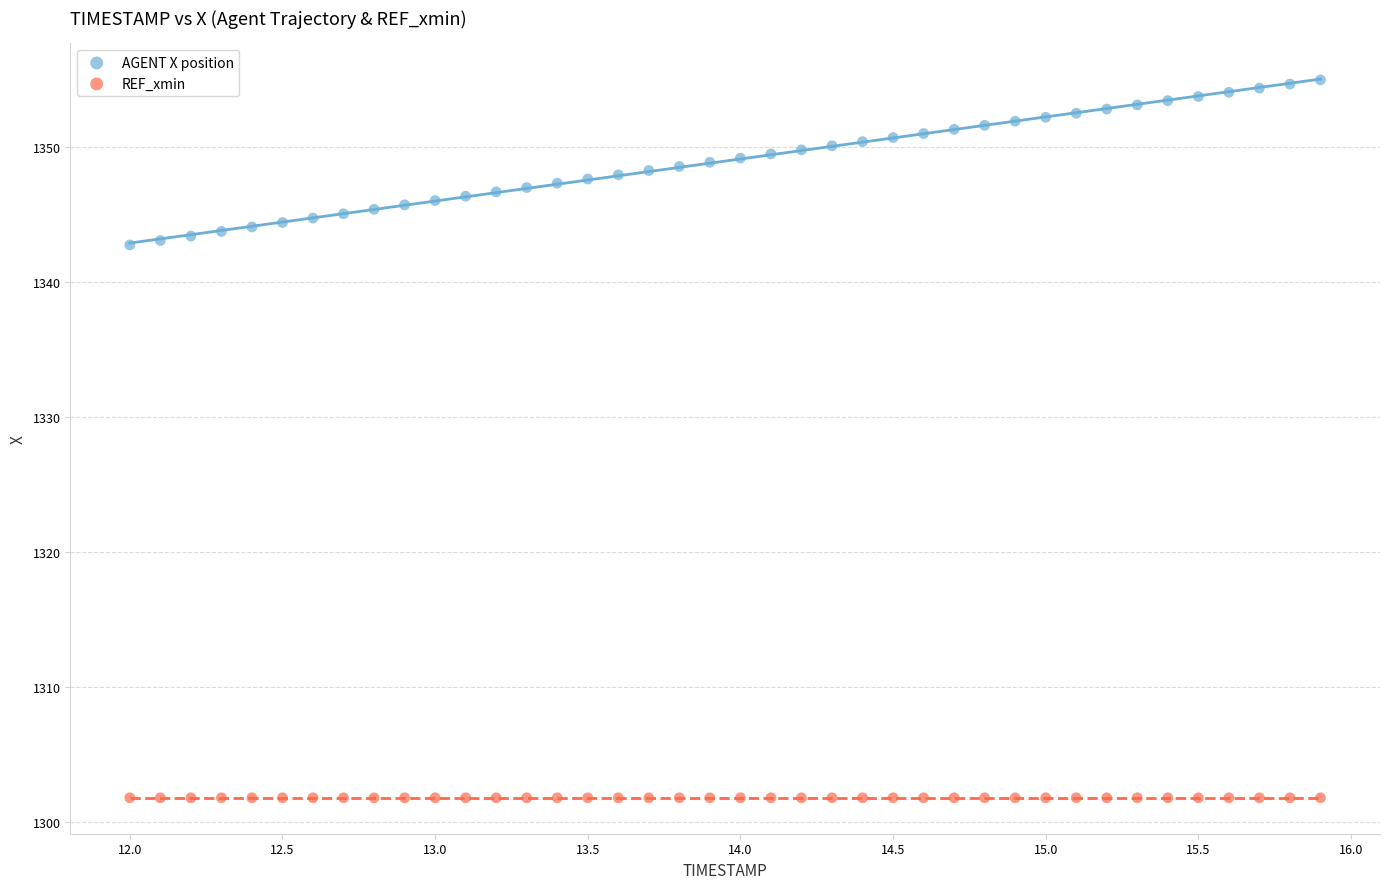

What are all the series names shown in the legend?

AGENT X position, REF_xmin